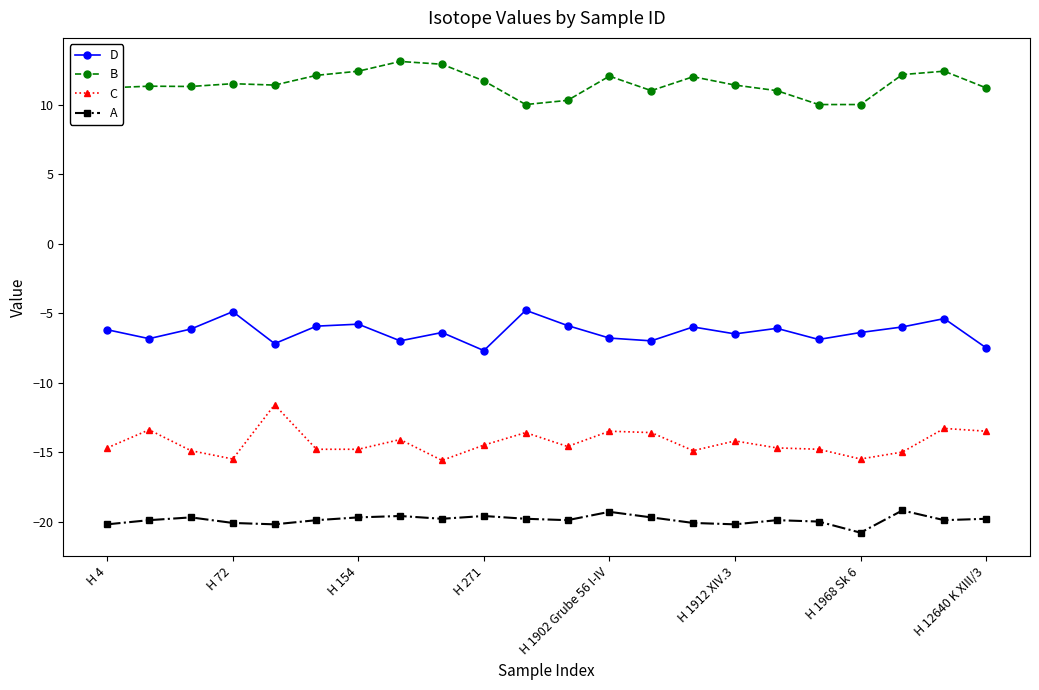

True or false: A and B intersect in this chart.

False